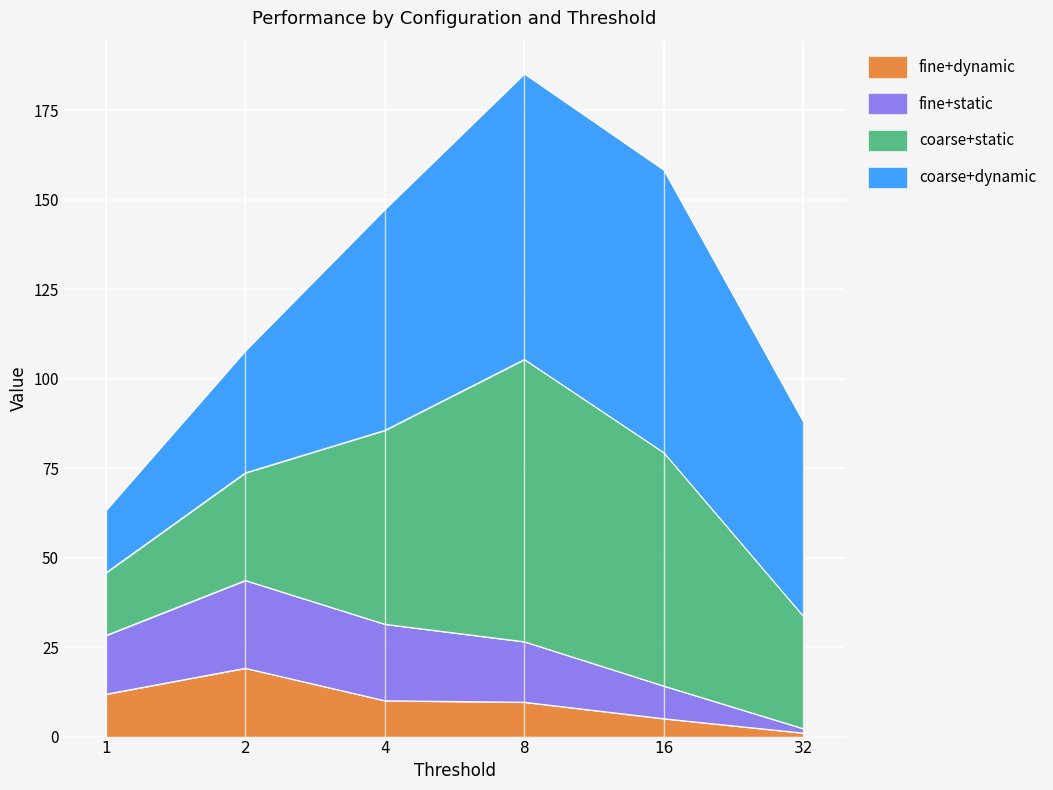

Is it true that coarse+static equals 279.4 at 16?

False